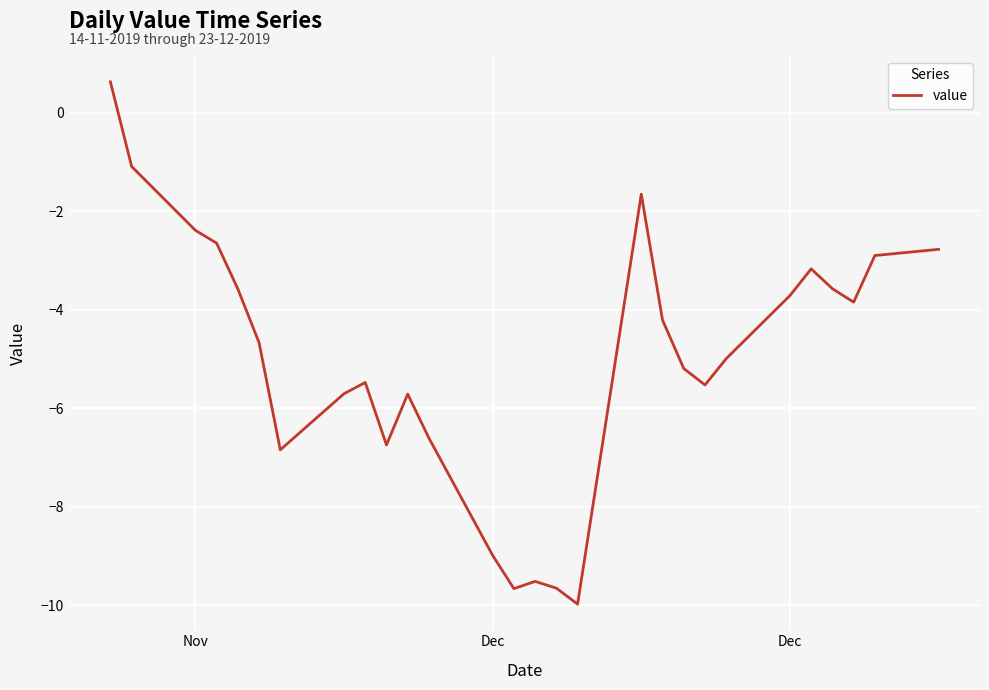

What is the difference between the second highest and minimum values?

8.9